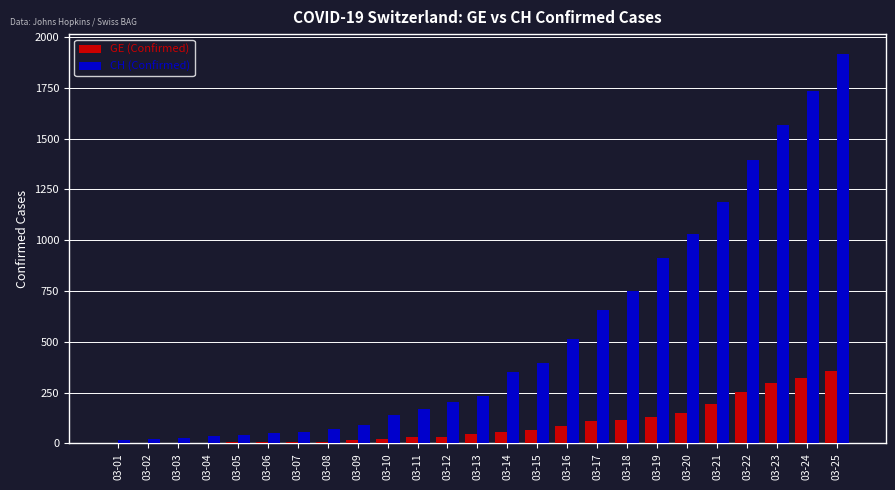

Is the value of CH (Confirmed) at 03-06 greater than the value of GE (Confirmed) at 03-21?

No